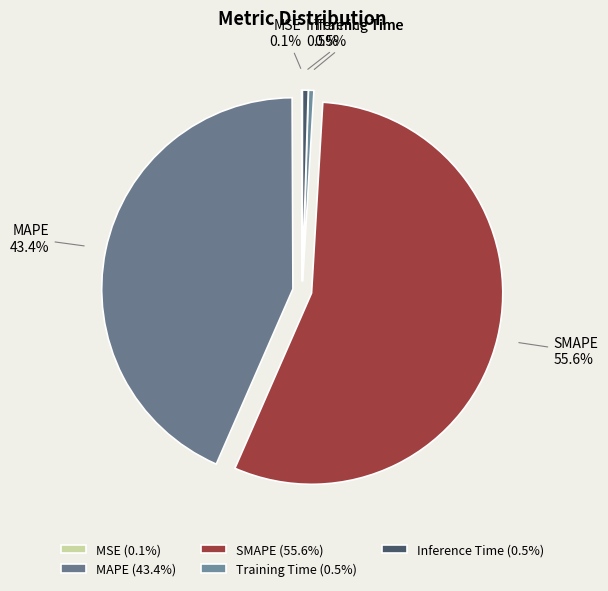

Combined, do Training Time and Inference Time account for over 50%?

No